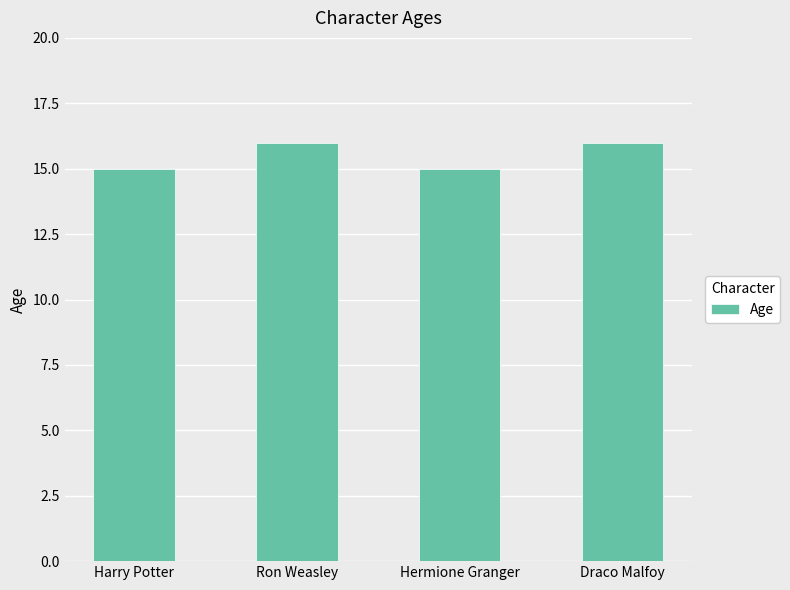

Which has a higher value, Ron Weasley or Hermione Granger?

Ron Weasley